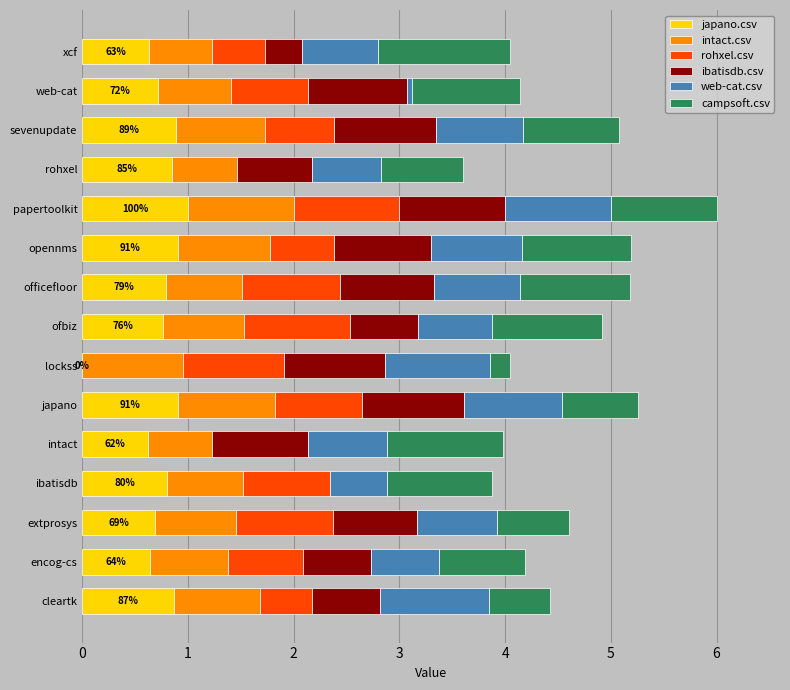

What is the total value across all series at opennms?

5.2